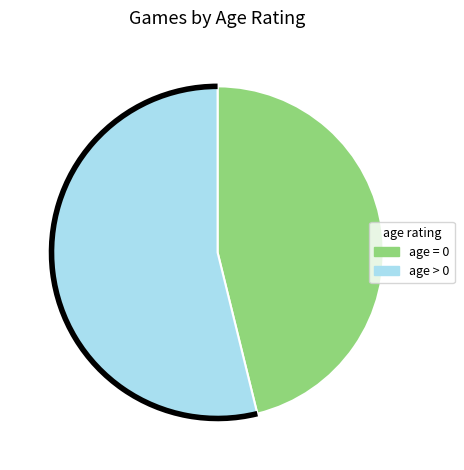

Is there any slice that represents more than half of the pie?

Yes